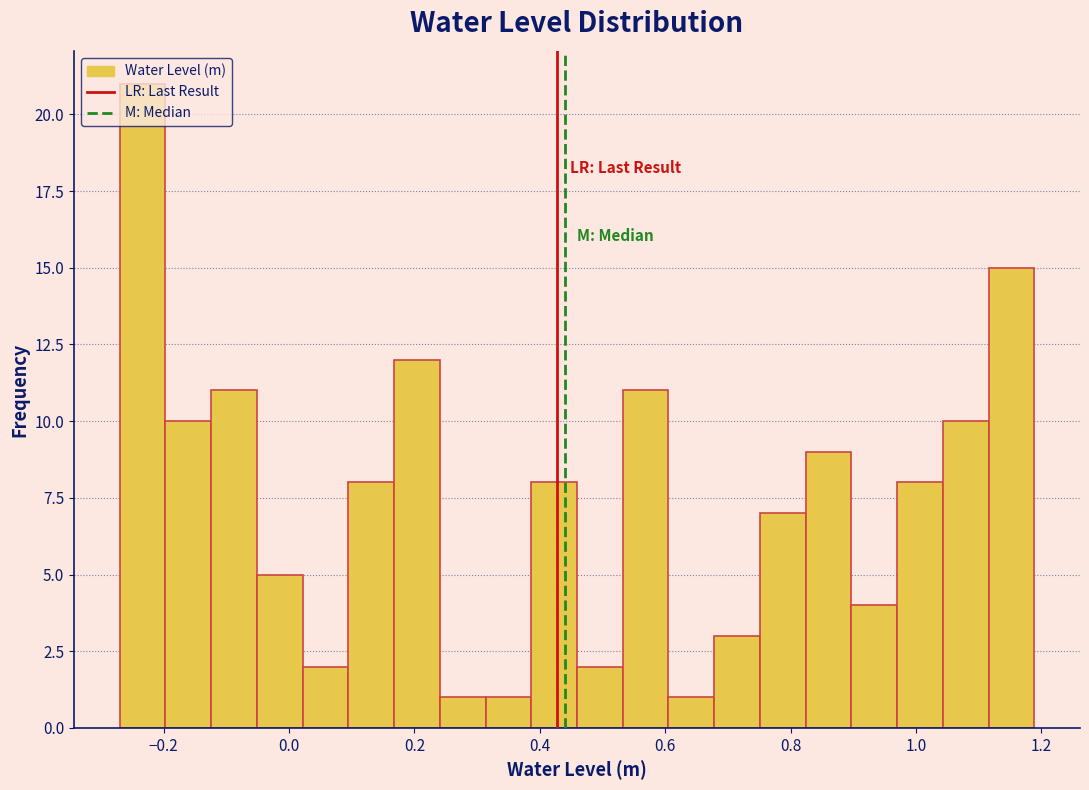

Around what value on the x-axis is the tallest bar? Give the approximate position of its centre, as read against the axis.

-0.24